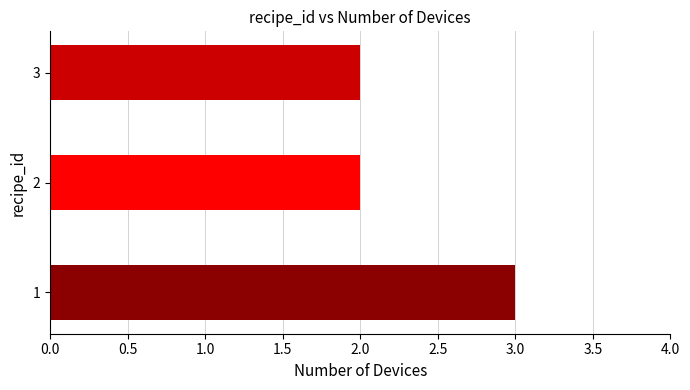

The chart shows a value of 3 at 1. True or false?

True